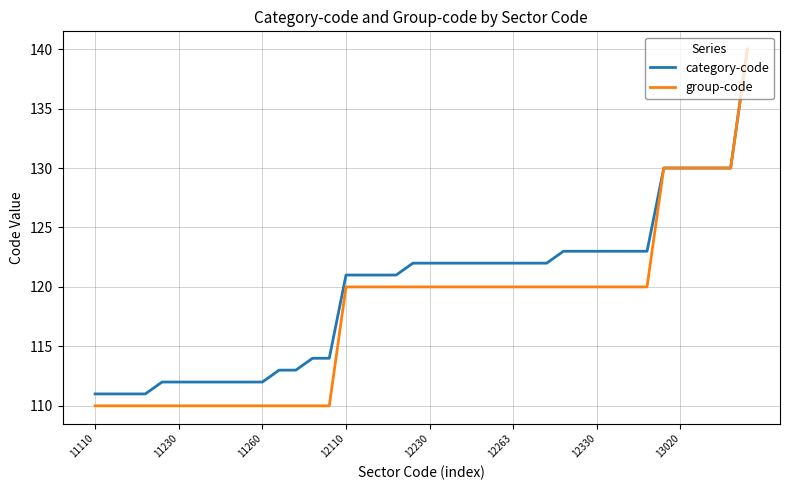

List the series in order of their overall mean, highest first.

category-code, group-code